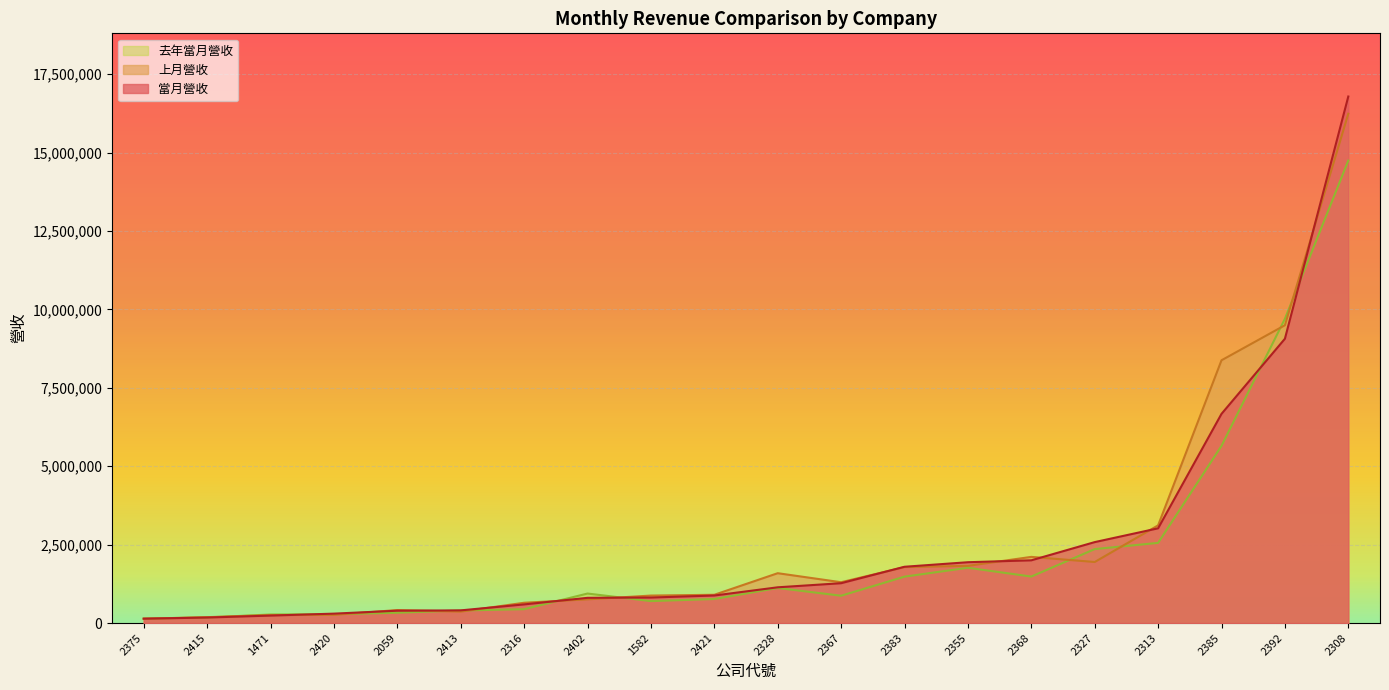

Which has a higher value, 2328 or 2402?

2328